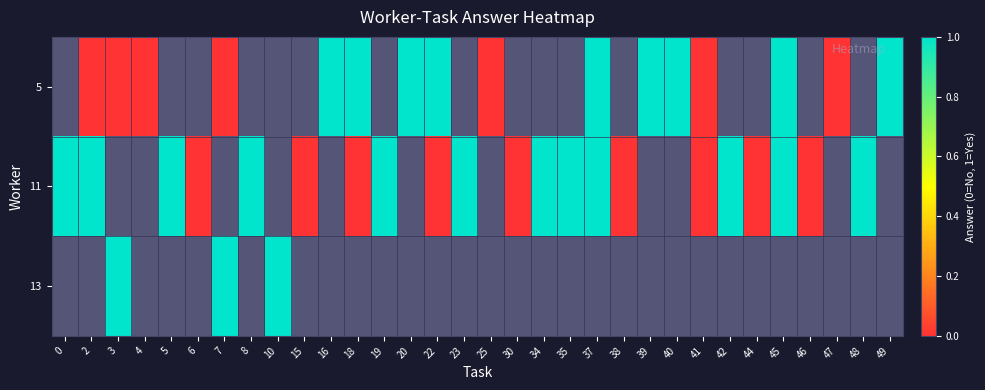

How many positive values does the 5 series have?

9